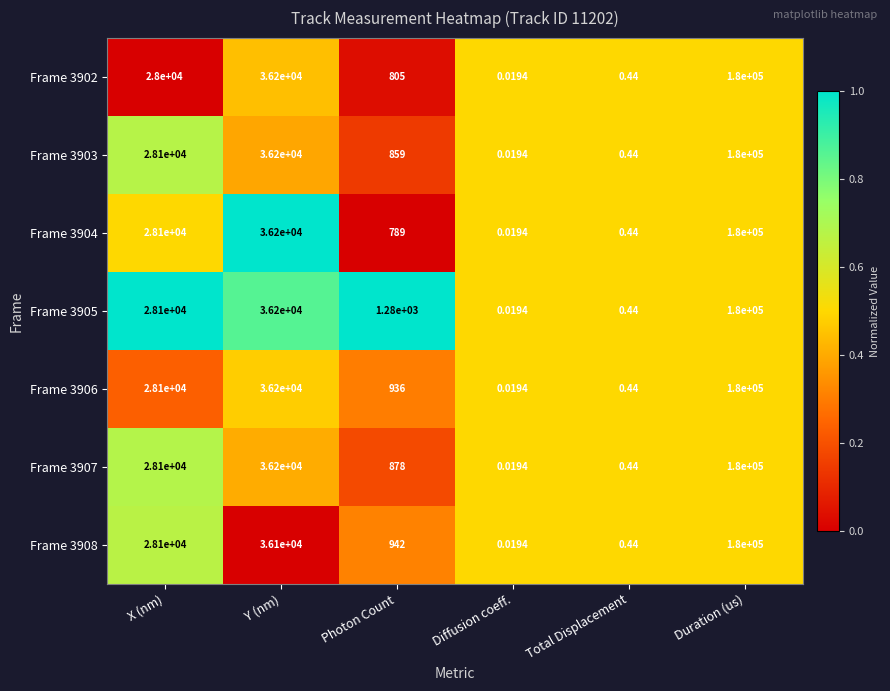

At which label is Frame 3906 closest to 90000?

Y (nm)